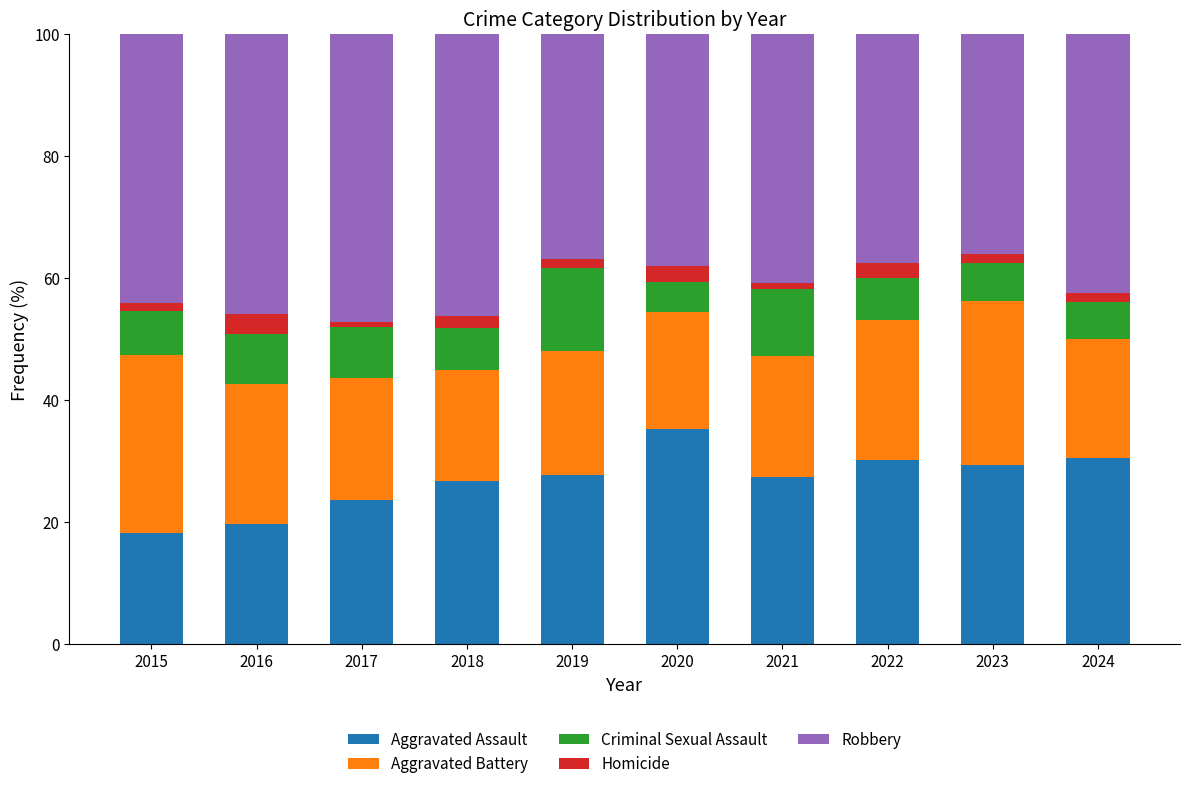

What is the difference between the second highest and second lowest values in the Aggravated Assault series?

10.8